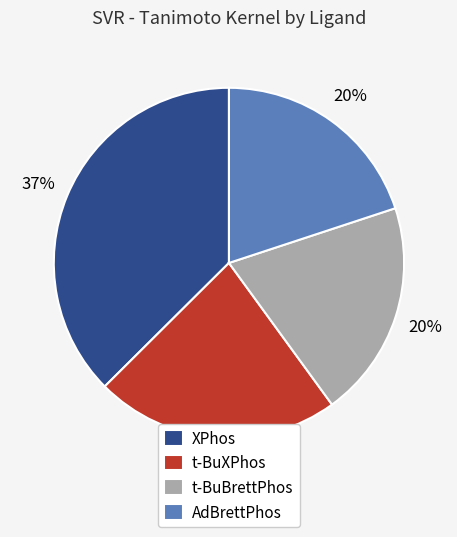

What is the ratio of the value at t-BuXPhos to the value at t-BuBrettPhos?

1.1